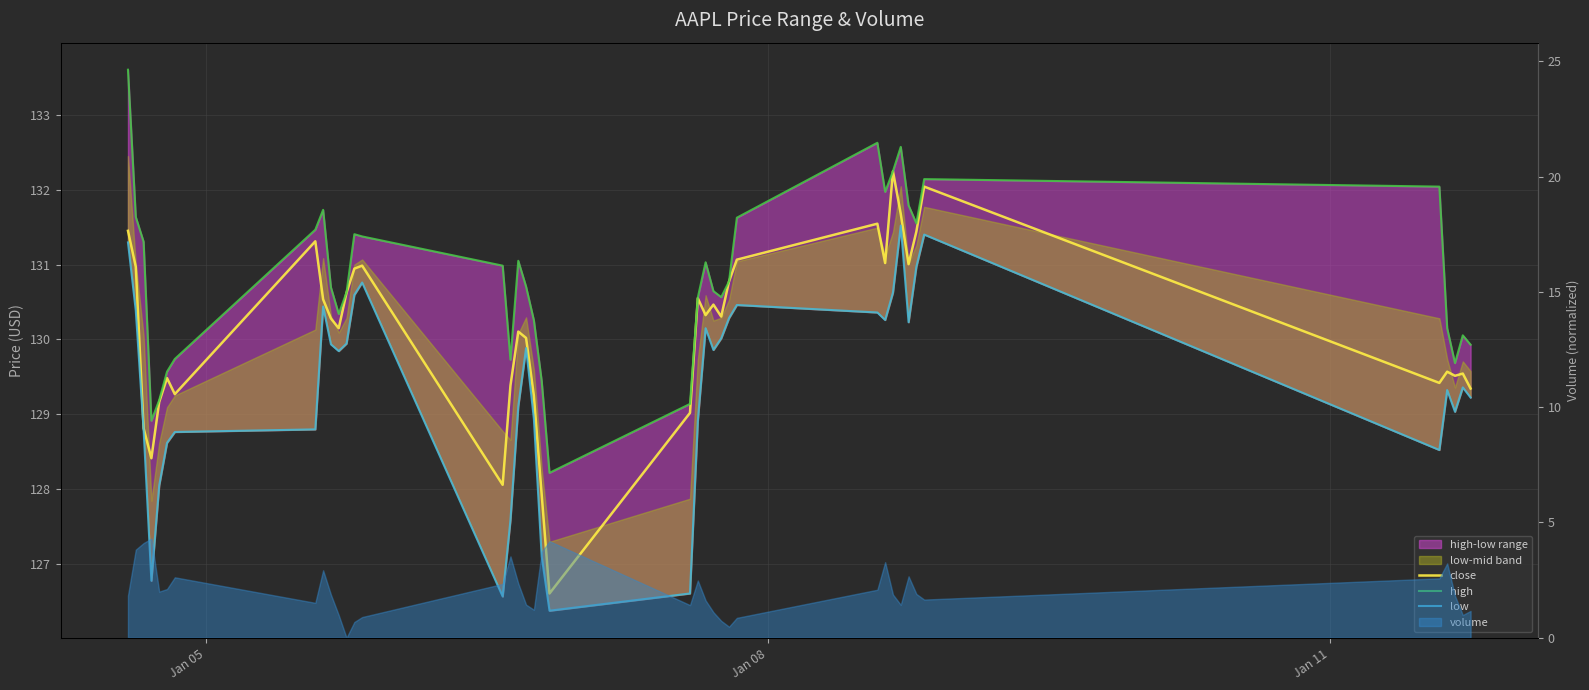

True or false: close and high cross at least once.

False